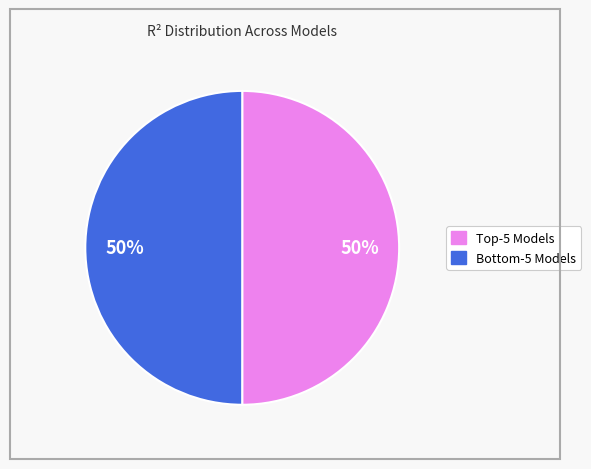

To the nearest percent, what is the average slice percentage?

50%